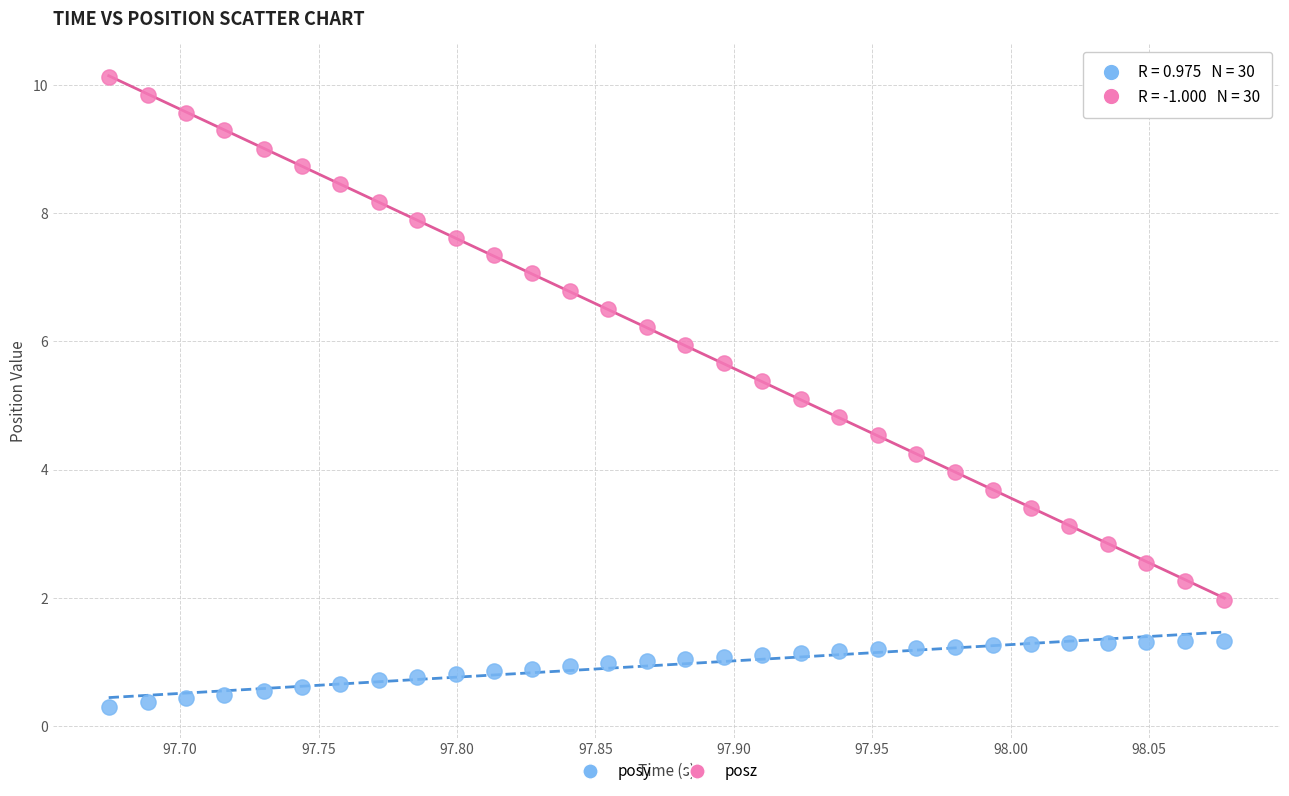

What are all the series names shown in the legend?

posy, posz